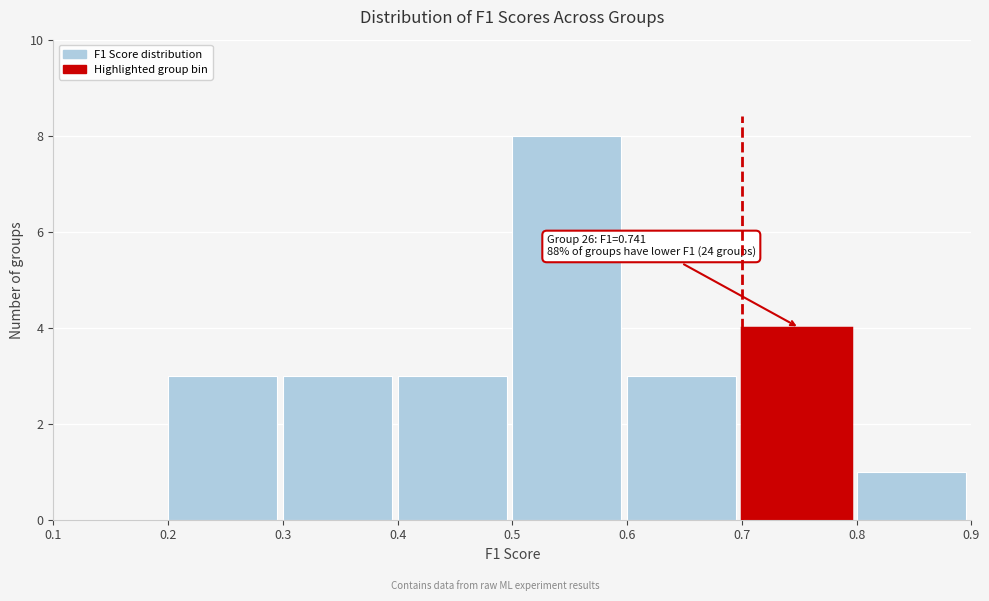

Which range on the x-axis has the tallest bar?

0.5 to 0.6